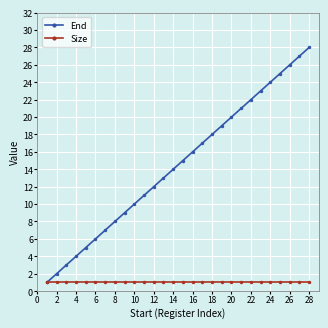

Which series has the widest spread of values?

End